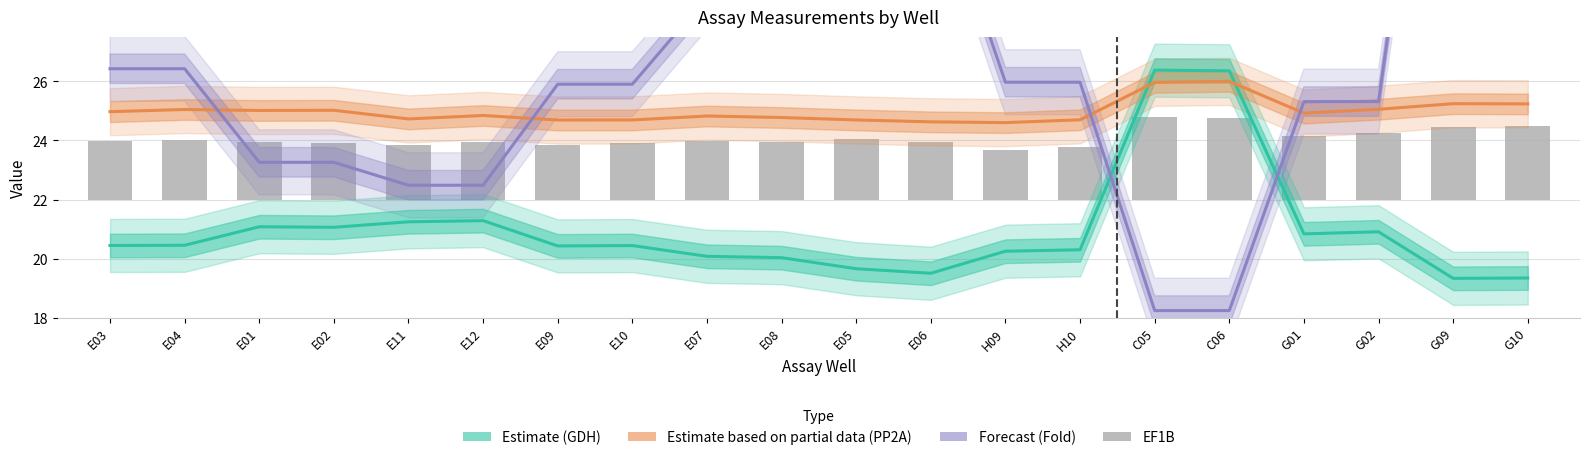

At which label does Estimate based on partial data (PP2A) reach its minimum?

H09